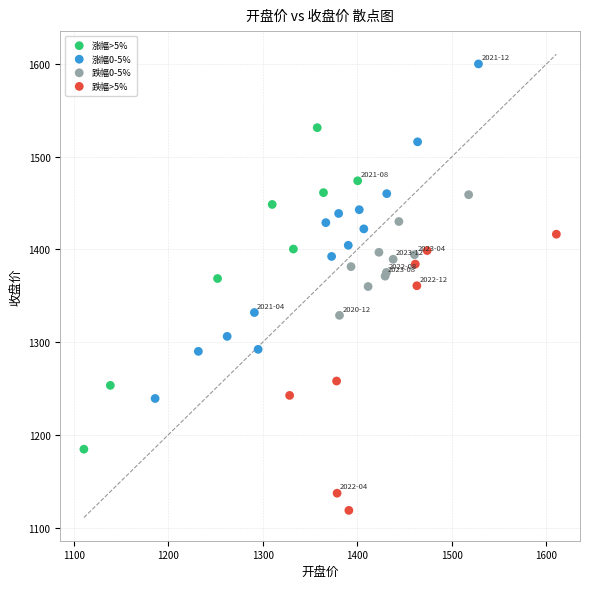

Which series contains the highest Y value?

涨幅0-5%